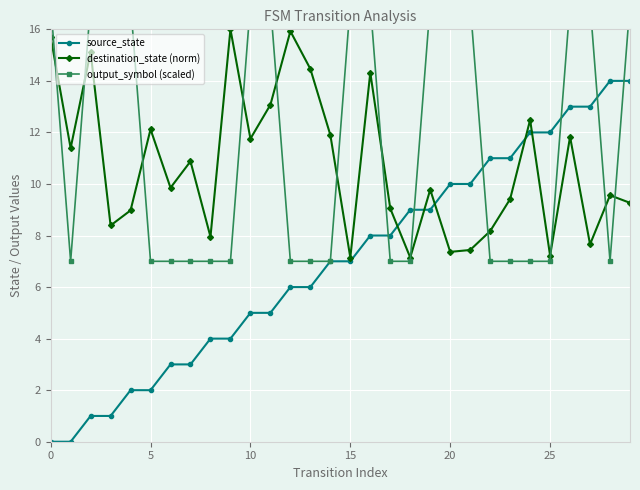

What is the lowest value of the destination_state (norm) series?

7.1